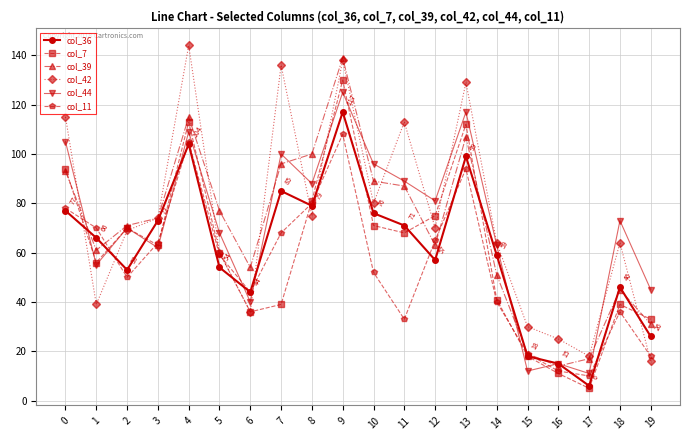

What is the value of the col_39 point at the 8th from the left?

96